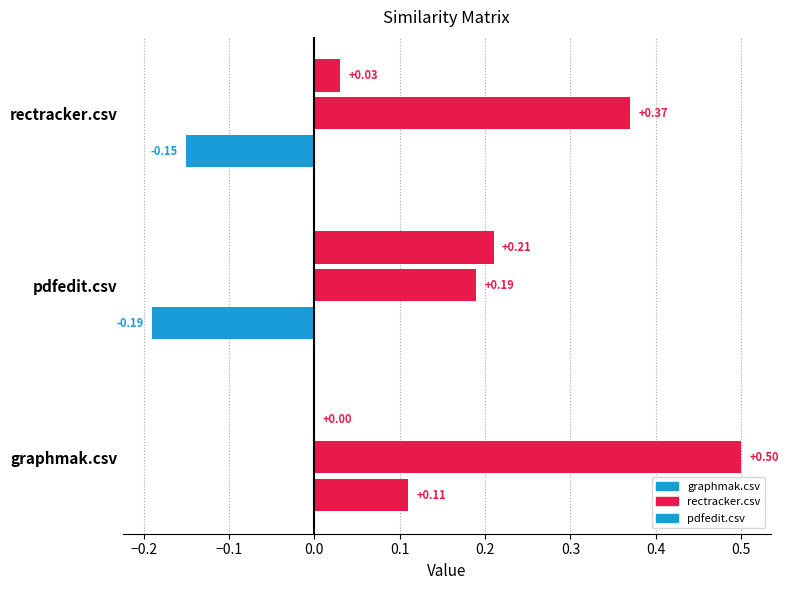

How many groups of bars are there?

3